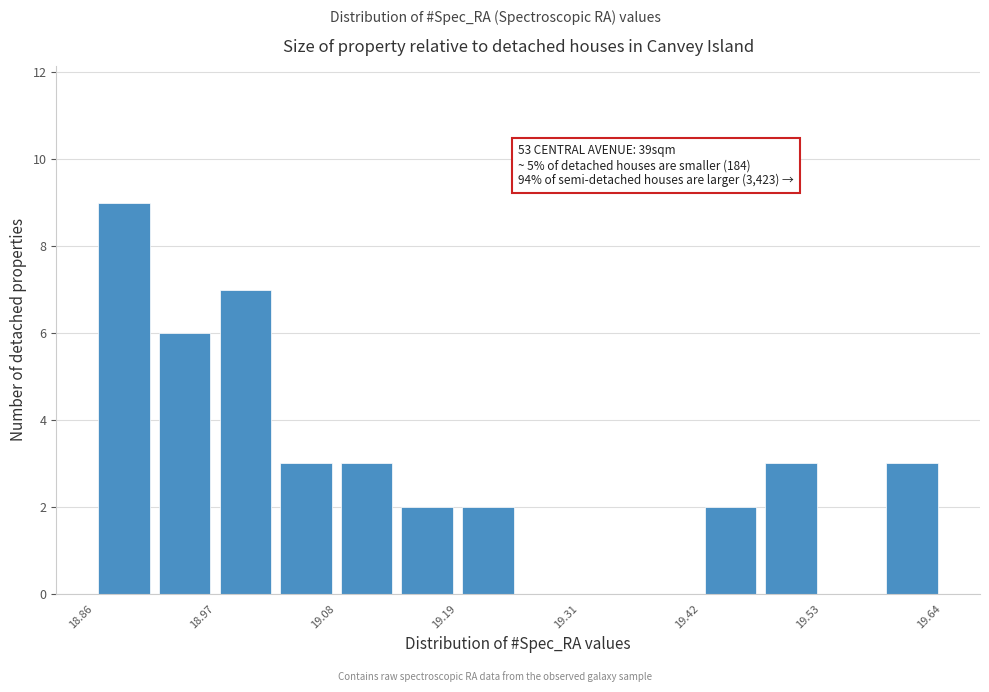

Around what value on the x-axis is the tallest bar? Give the approximate position of its centre, as read against the axis.

18.88